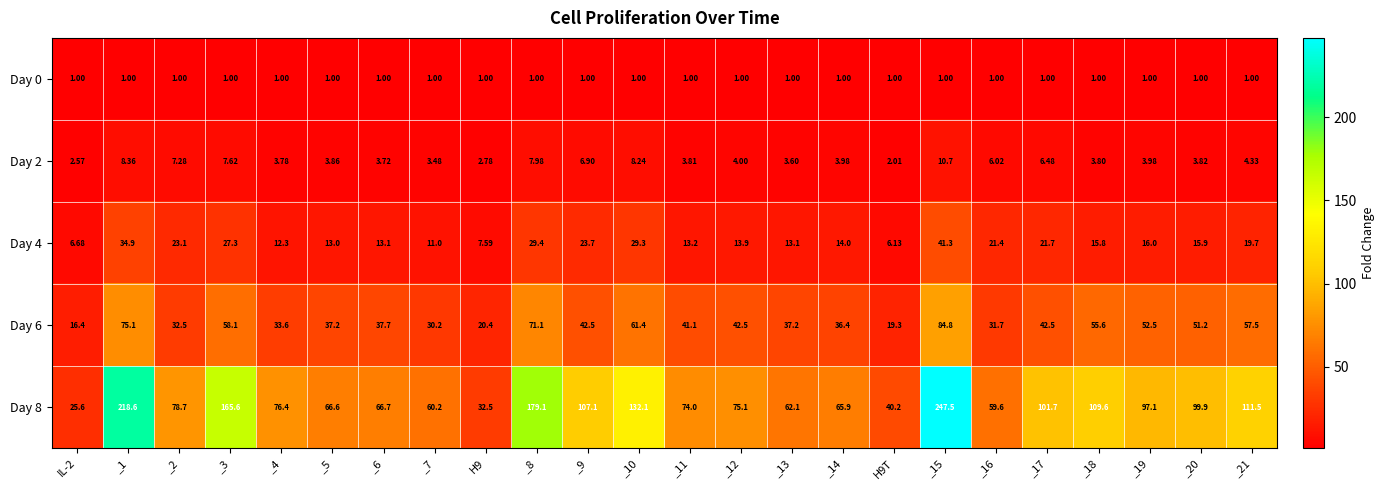

Is the value of Day 2 at _11 greater than the value of Day 6 at H9?

No